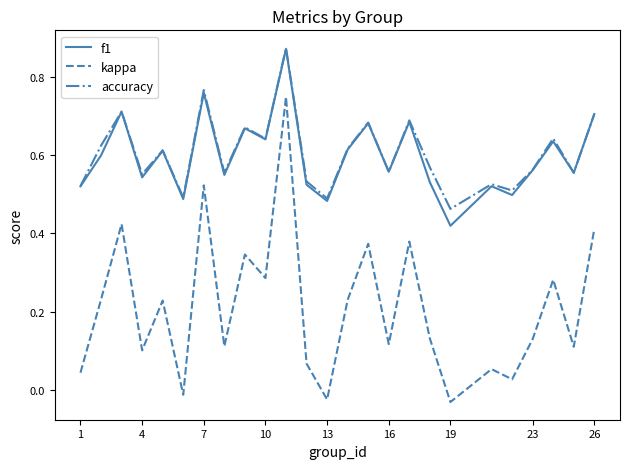

True or false: kappa and accuracy cross at least once.

False